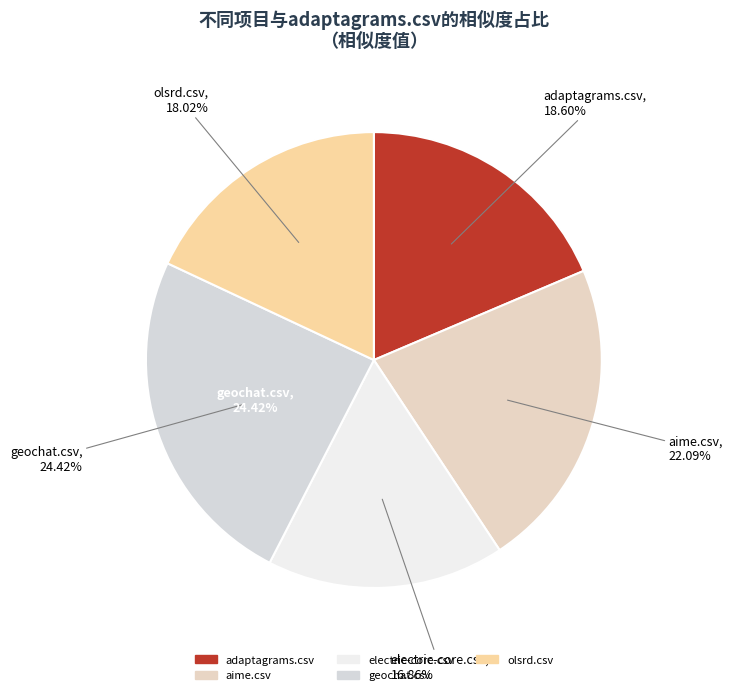

Combined, do olsrd.csv and electric-core.csv account for over 50%?

No